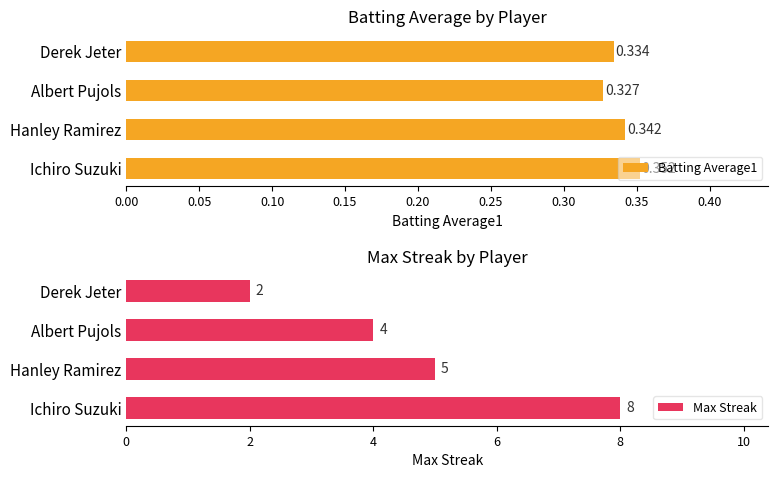

True or false: Max Streak has a value of 4 at Albert Pujols.

True